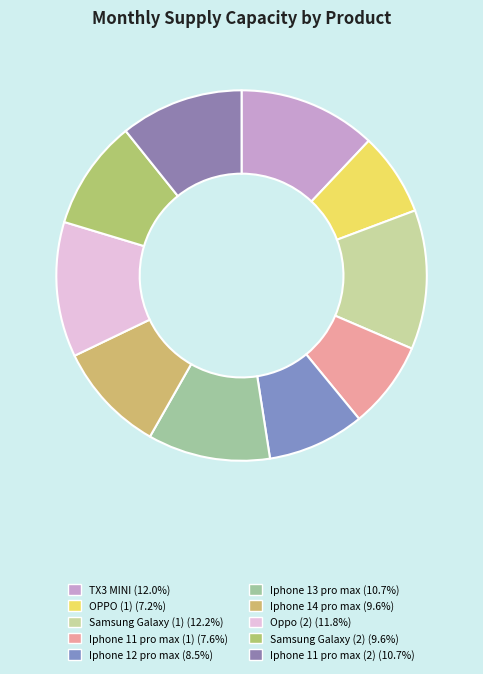

Which category has the biggest portion of the pie?

Samsung Galaxy (1)